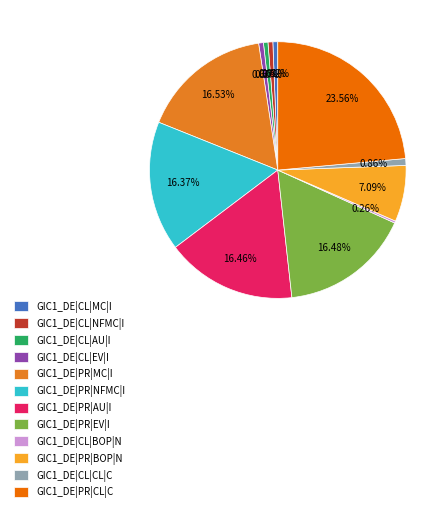

The GIC1_DE|PR|BOP|N slice represents 7% of the pie. True or false?

True